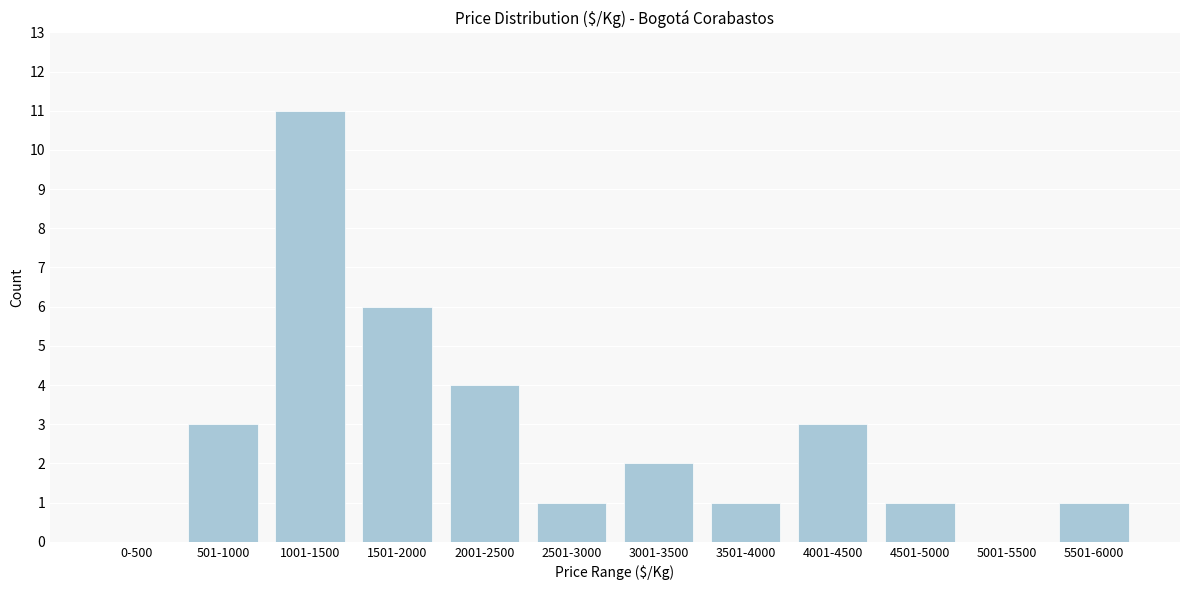

Reading right to left, list all the values displayed in this chart.

5501-6000=1	5001-5500=0	4501-5000=1	4001-4500=3	3501-4000=1	3001-3500=2	2501-3000=1	2001-2500=4	1501-2000=6	1001-1500=11	501-1000=3	0-500=0